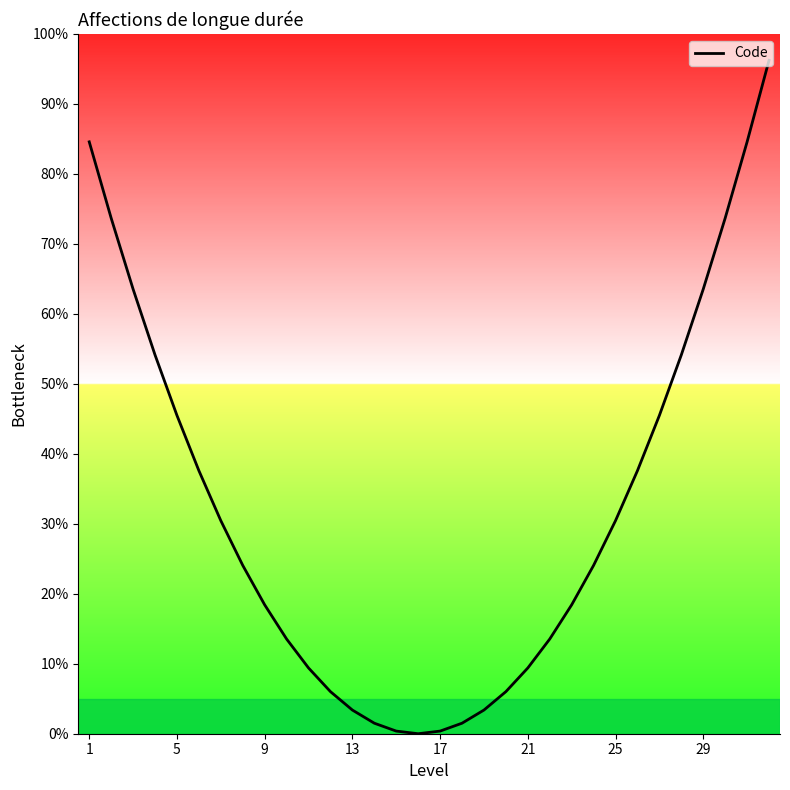

Does the chart have visible grid lines?

No